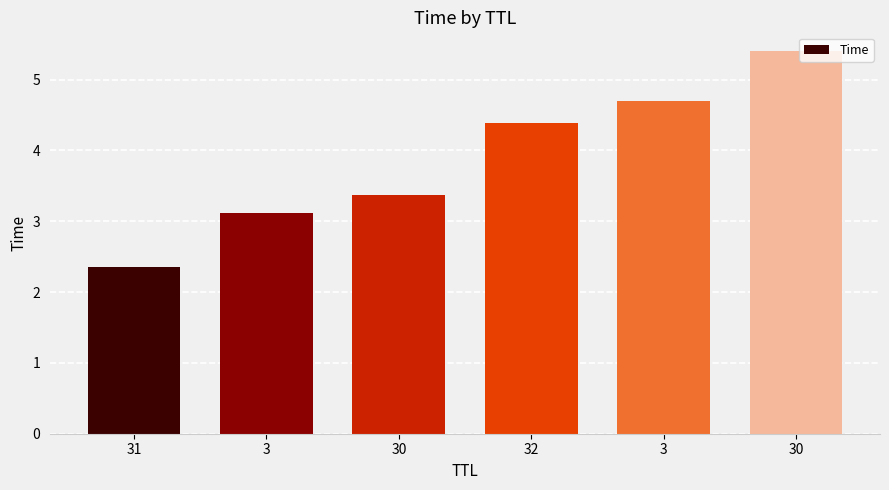

How many data points are above 4?

3